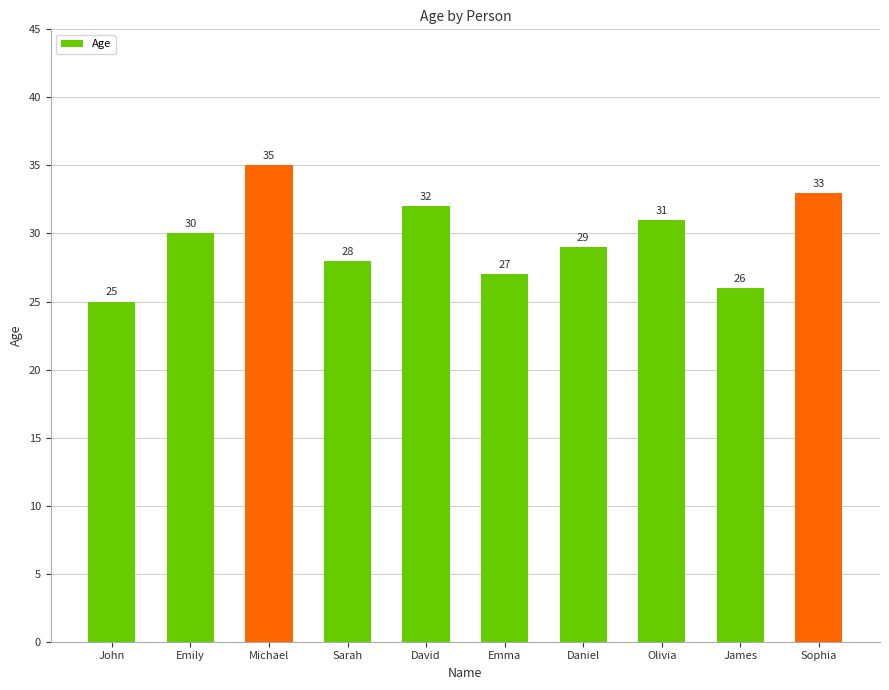

Rank the categories by value from lowest to highest.

John, James, Emma, Sarah, Daniel, Emily, Olivia, David, Sophia, Michael